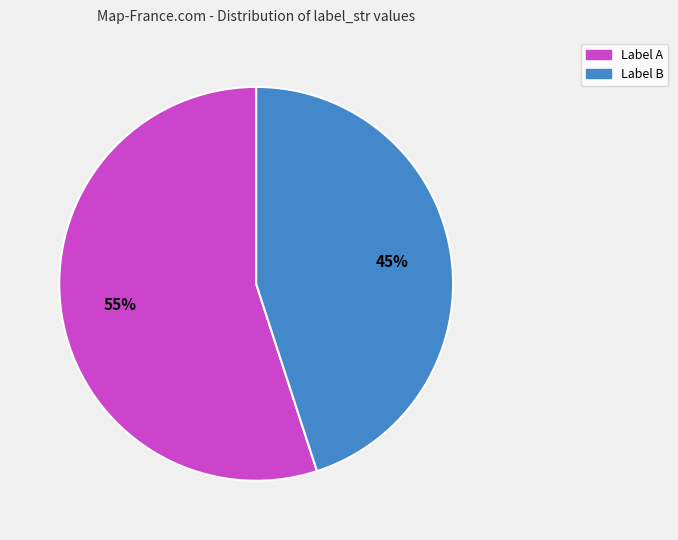

How many segments does this pie chart have?

2